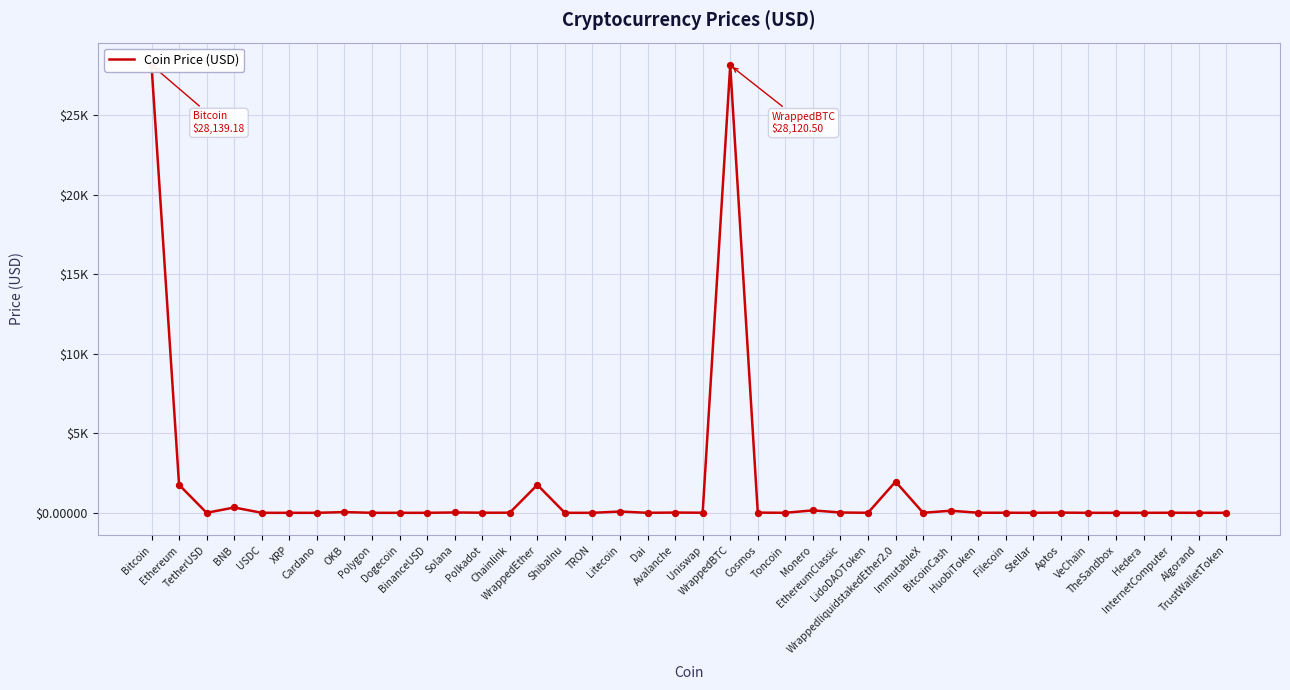

What is the change in value from WrappedliquidstakedEther2.0 to BitcoinCash?

-1827.0